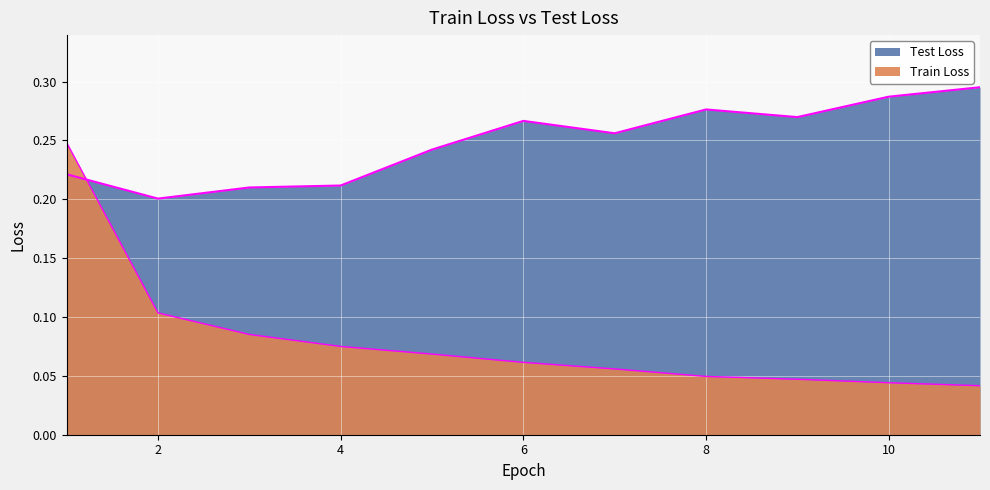

What is the value of the Train Loss point at the 7th from the left?

0.1